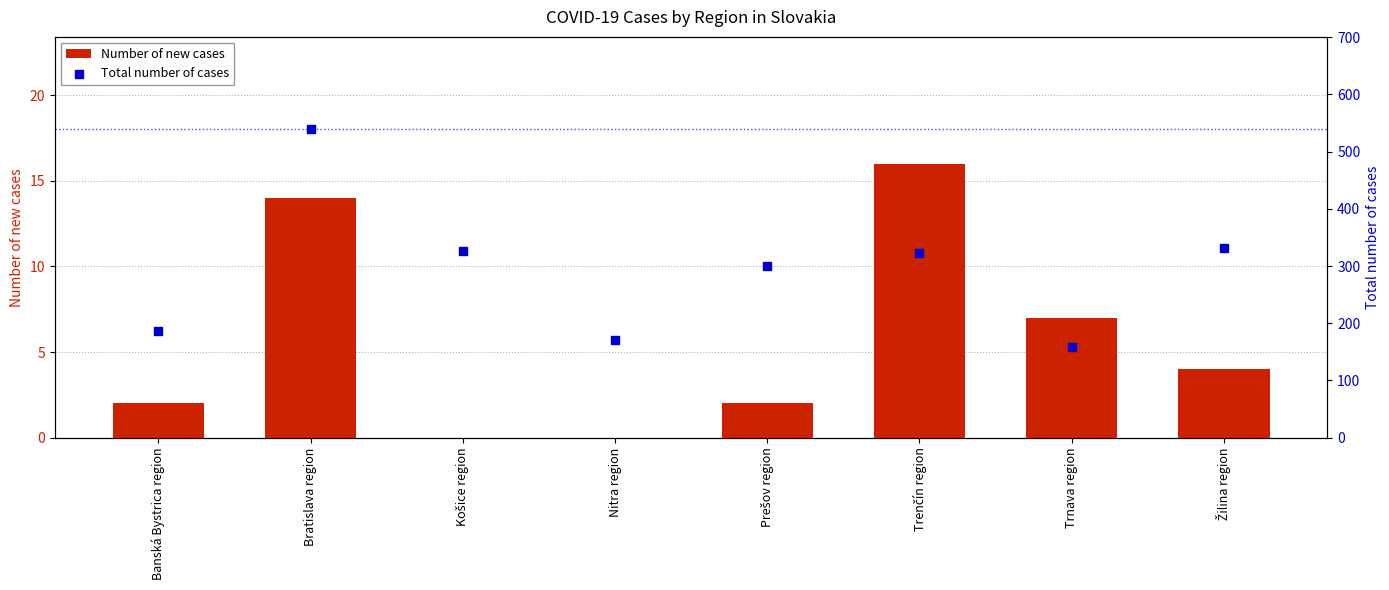

Which series has the widest spread of Y values?

Total number of cases